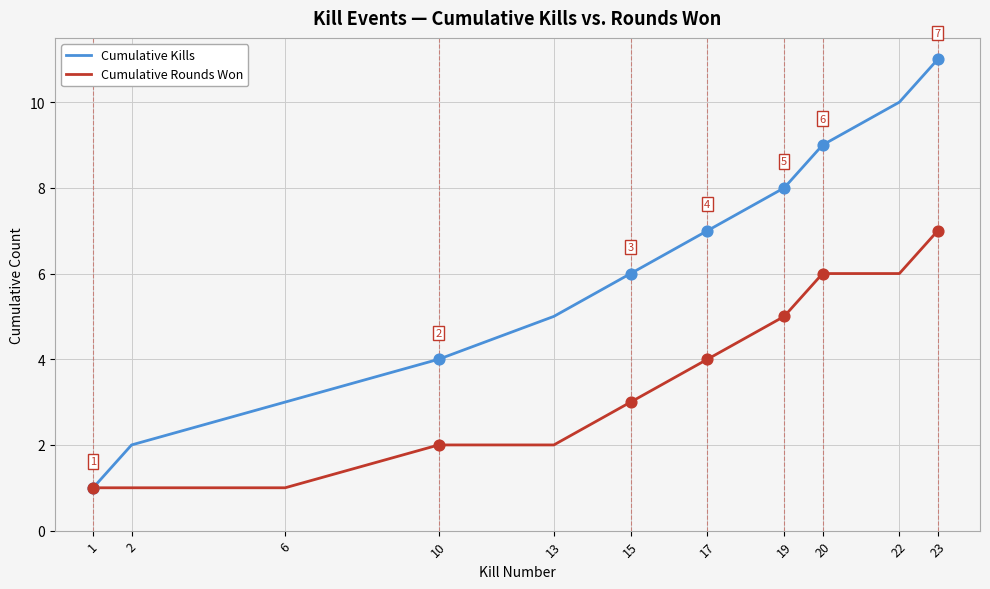

What is the total value across all series at 23?

18